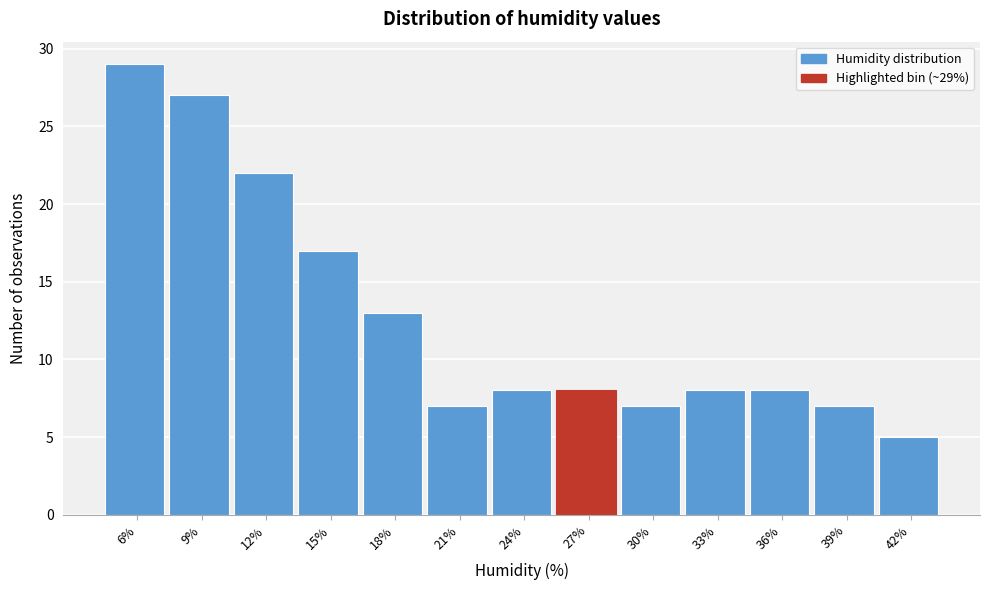

Reading left to right, transcribe all the data shown in this chart.

6%=29	9%=27	12%=22	15%=17	18%=13	21%=7	24%=8	27%=8	30%=7	33%=8	36%=8	39%=7	42%=5